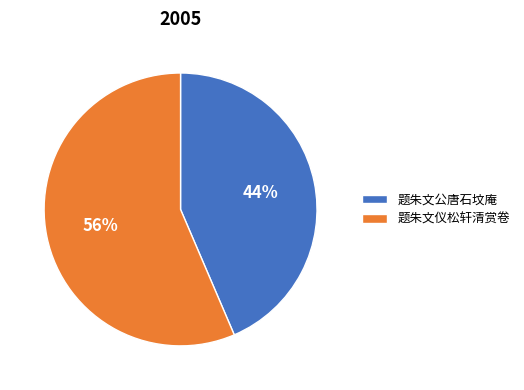

Does any single category account for the majority?

Yes